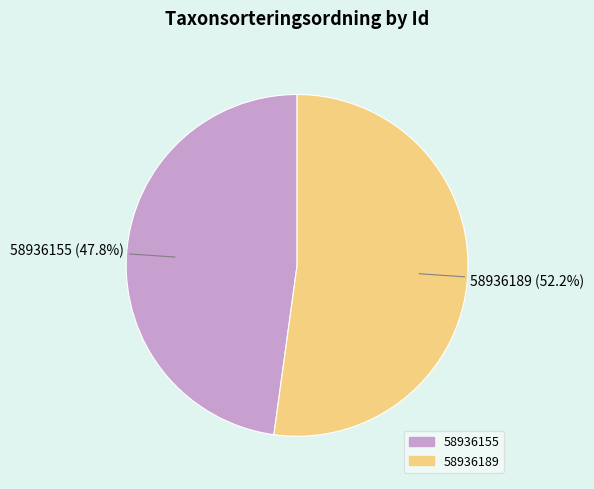

To the nearest percent, what portion does 58936155 represent?

48%